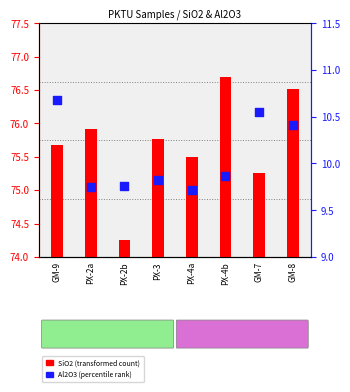

At how many categories does at least one series exceed 19?

8